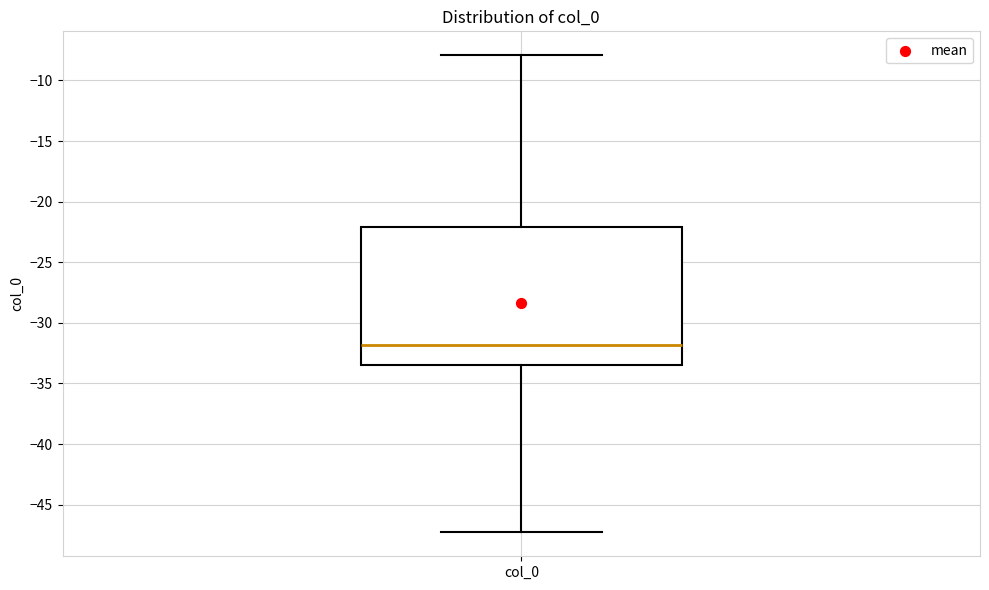

Transcribe this box plot: give where the median line is, the range the box spans, and where the two whiskers end, as read against the y-axis. The values are not printed on the chart, so give them approximately, as read against the axis.

median -32.0, box -33.5 to -22.0, whiskers -47.5 to -8.0